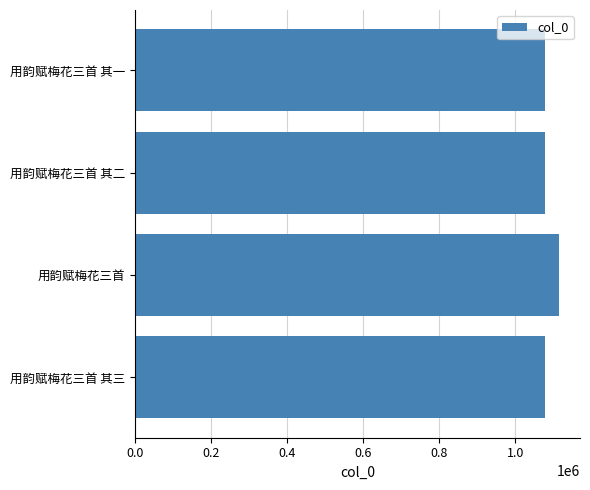

What is the ratio of the value at 用韵赋梅花三首 to the value at 用韵赋梅花三首 其三?

1.0